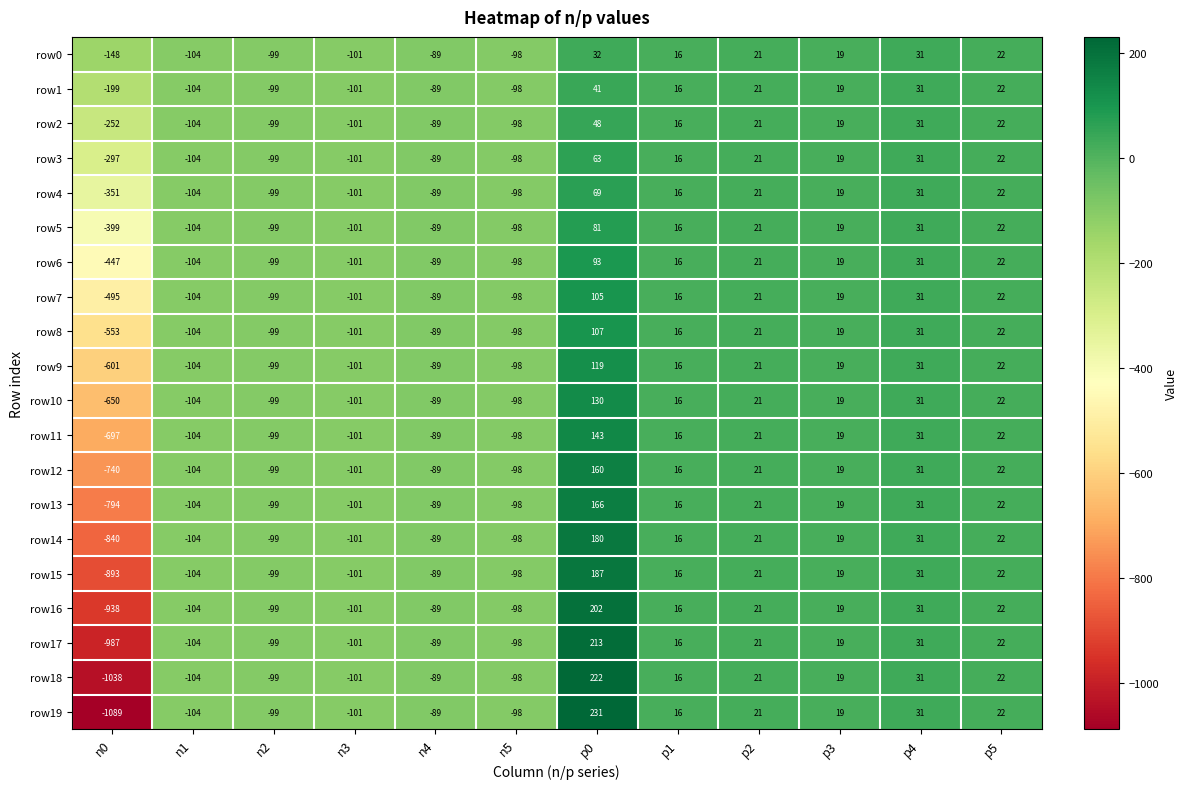

Which label corresponds to the largest value in the chart?

p0